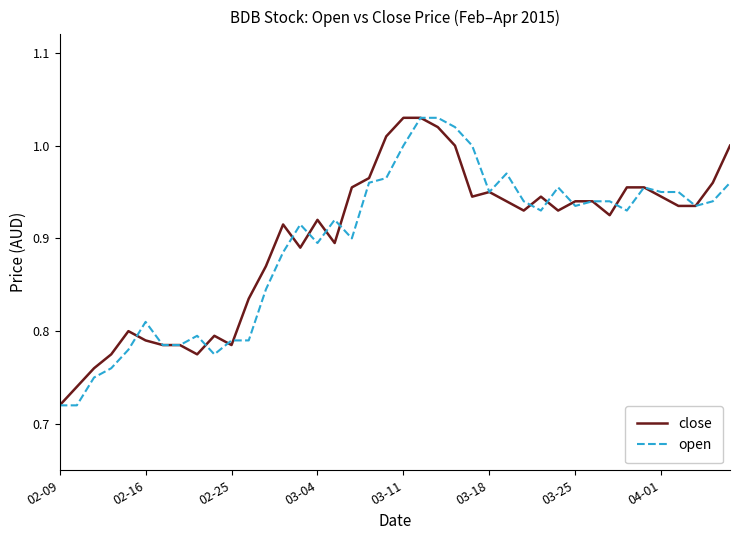

How many interior local valleys does the close series have?

8